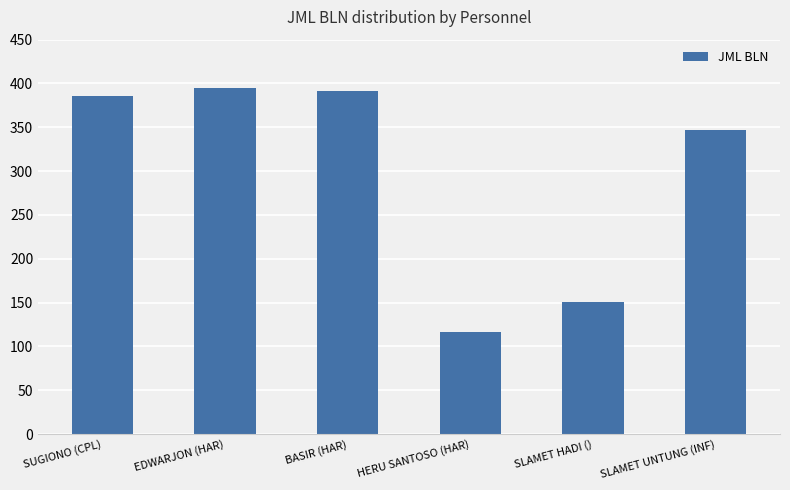

Read the value at BASIR (HAR), to the nearest 10.

390